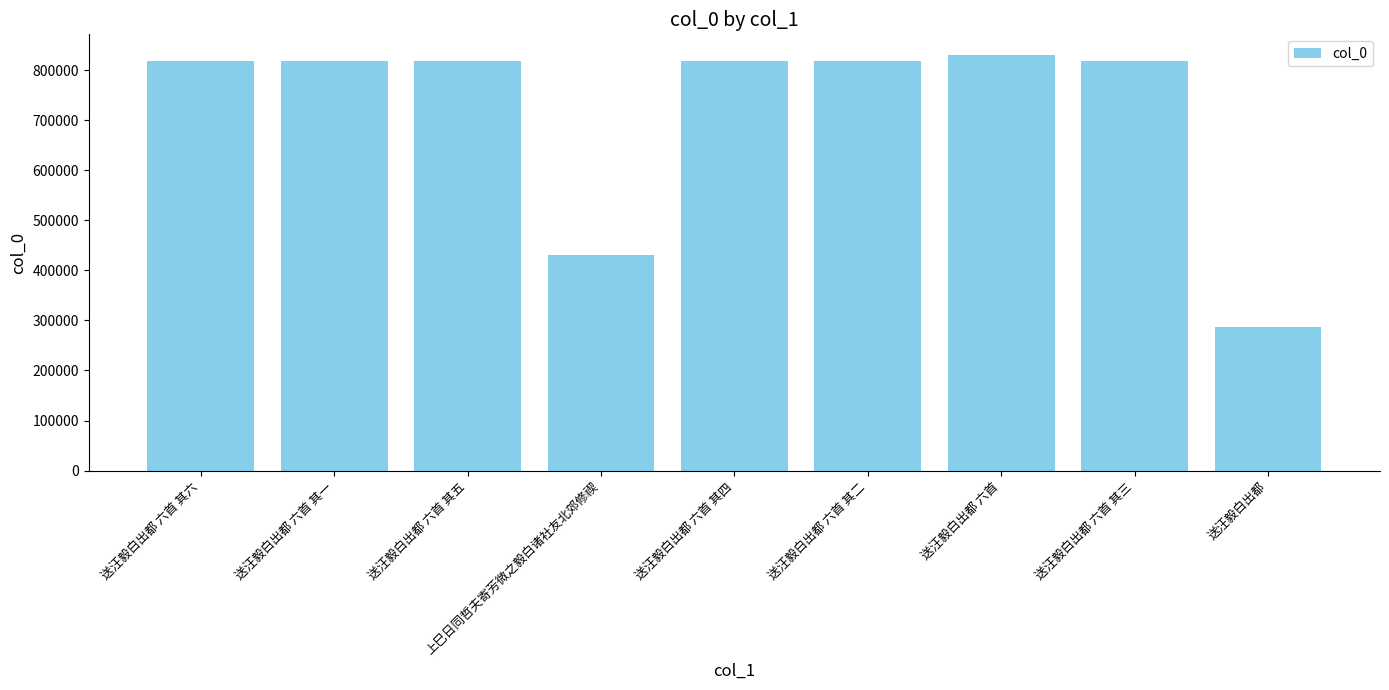

Where does the data first go above 818961?

送汪毅白出都 六首 其六